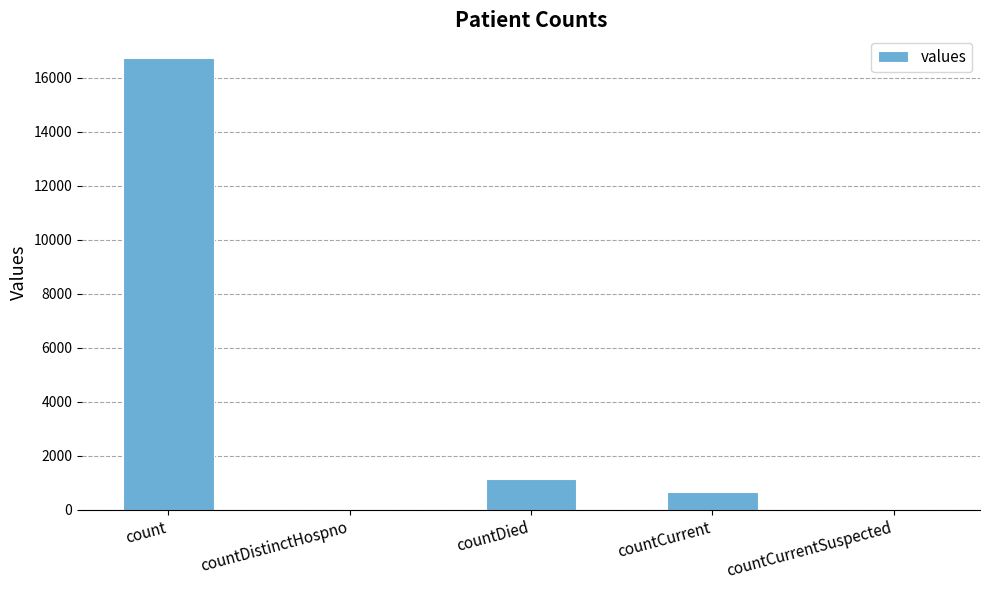

What is the change in value from count to countDied?

-15587